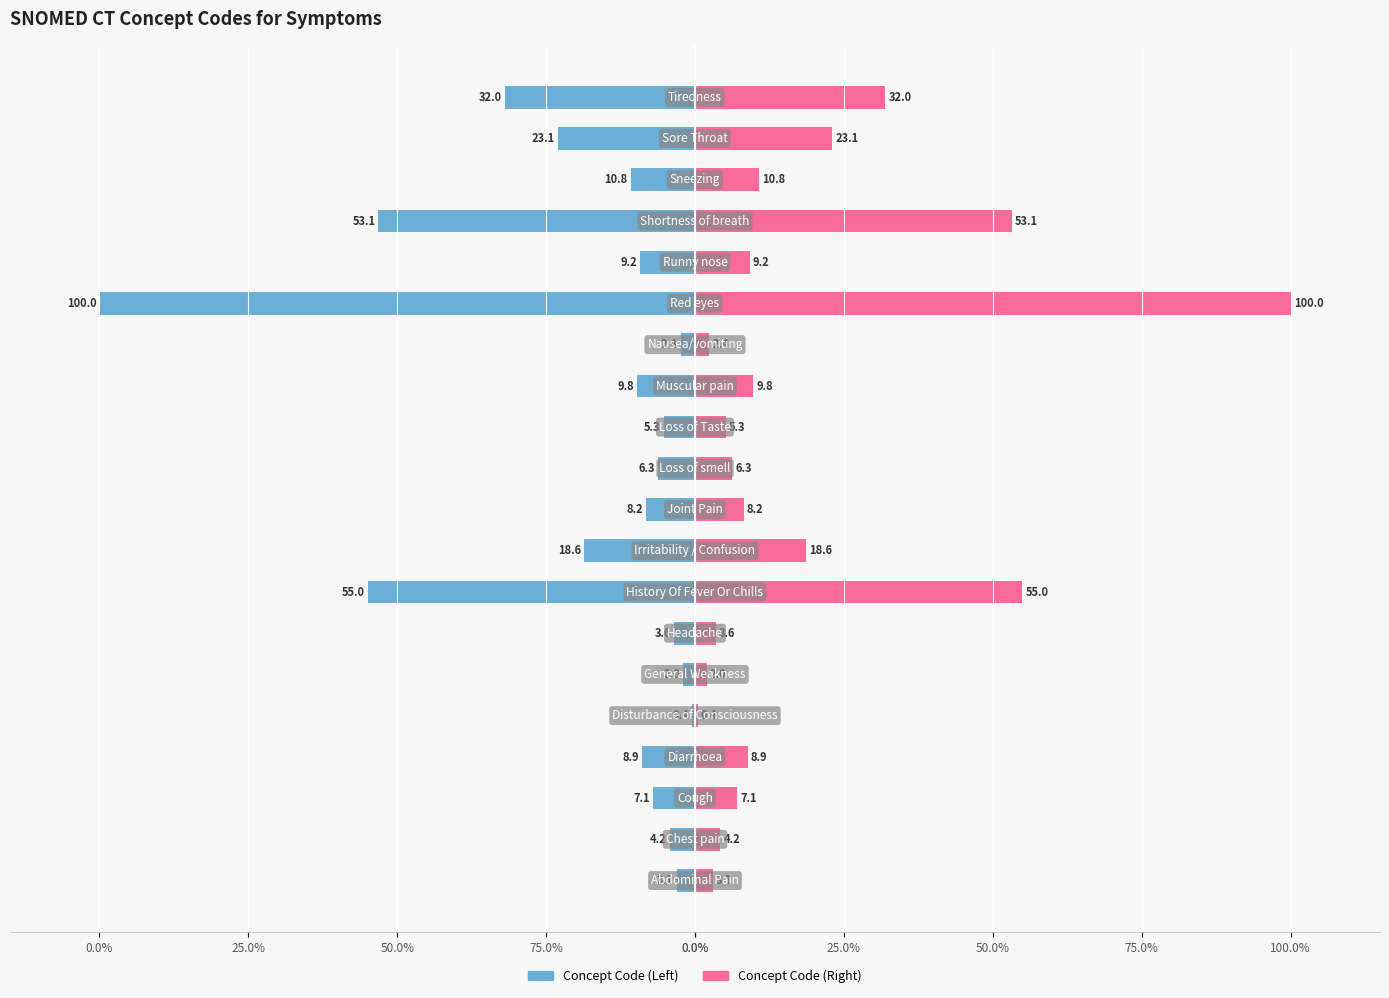

How many distinct data groups are displayed?

2